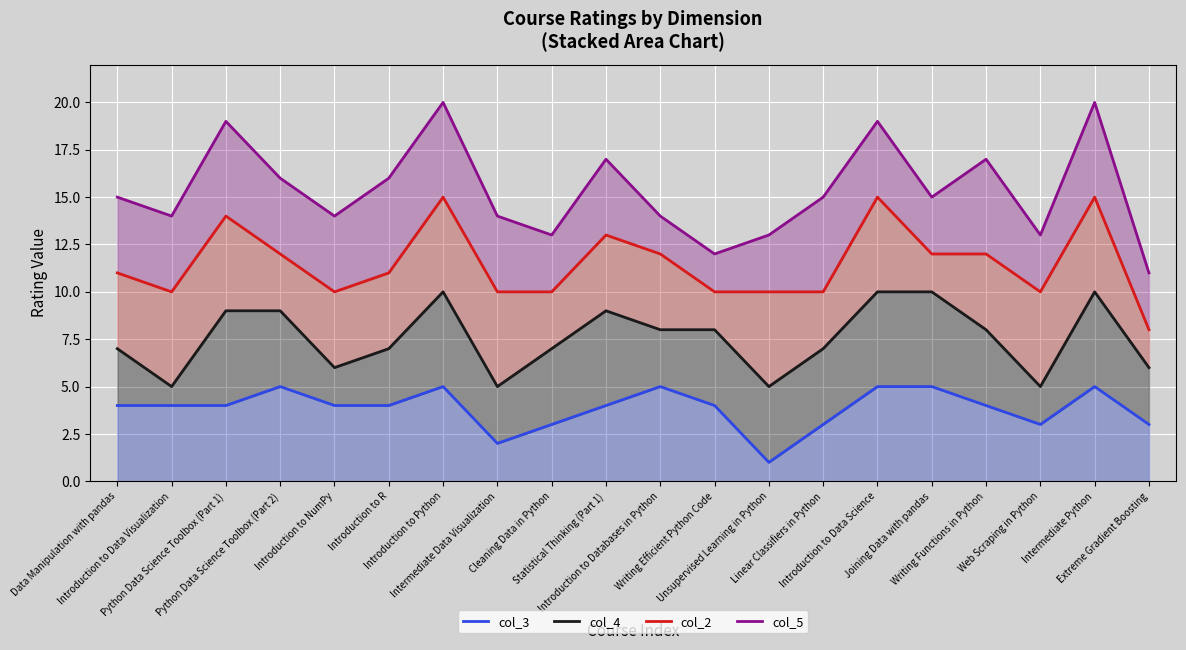

Which category has the highest value in the col_5 series?

Introduction to Python